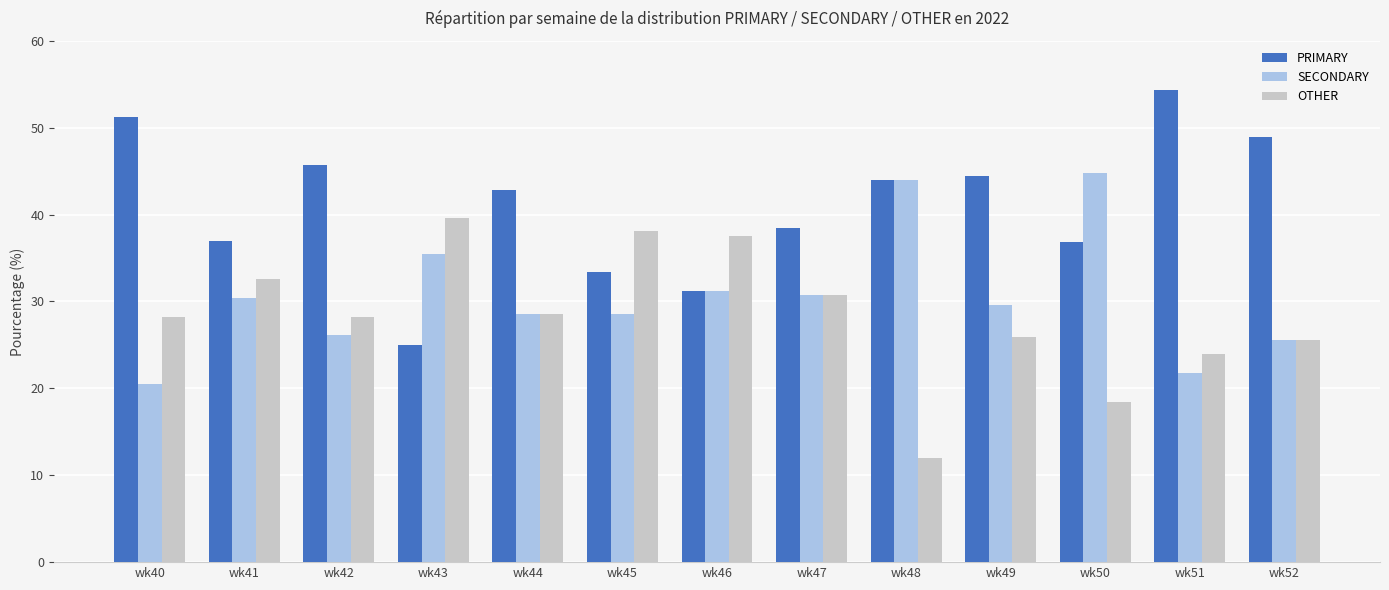

What is the difference between the second highest and minimum values in the OTHER series?

26.1